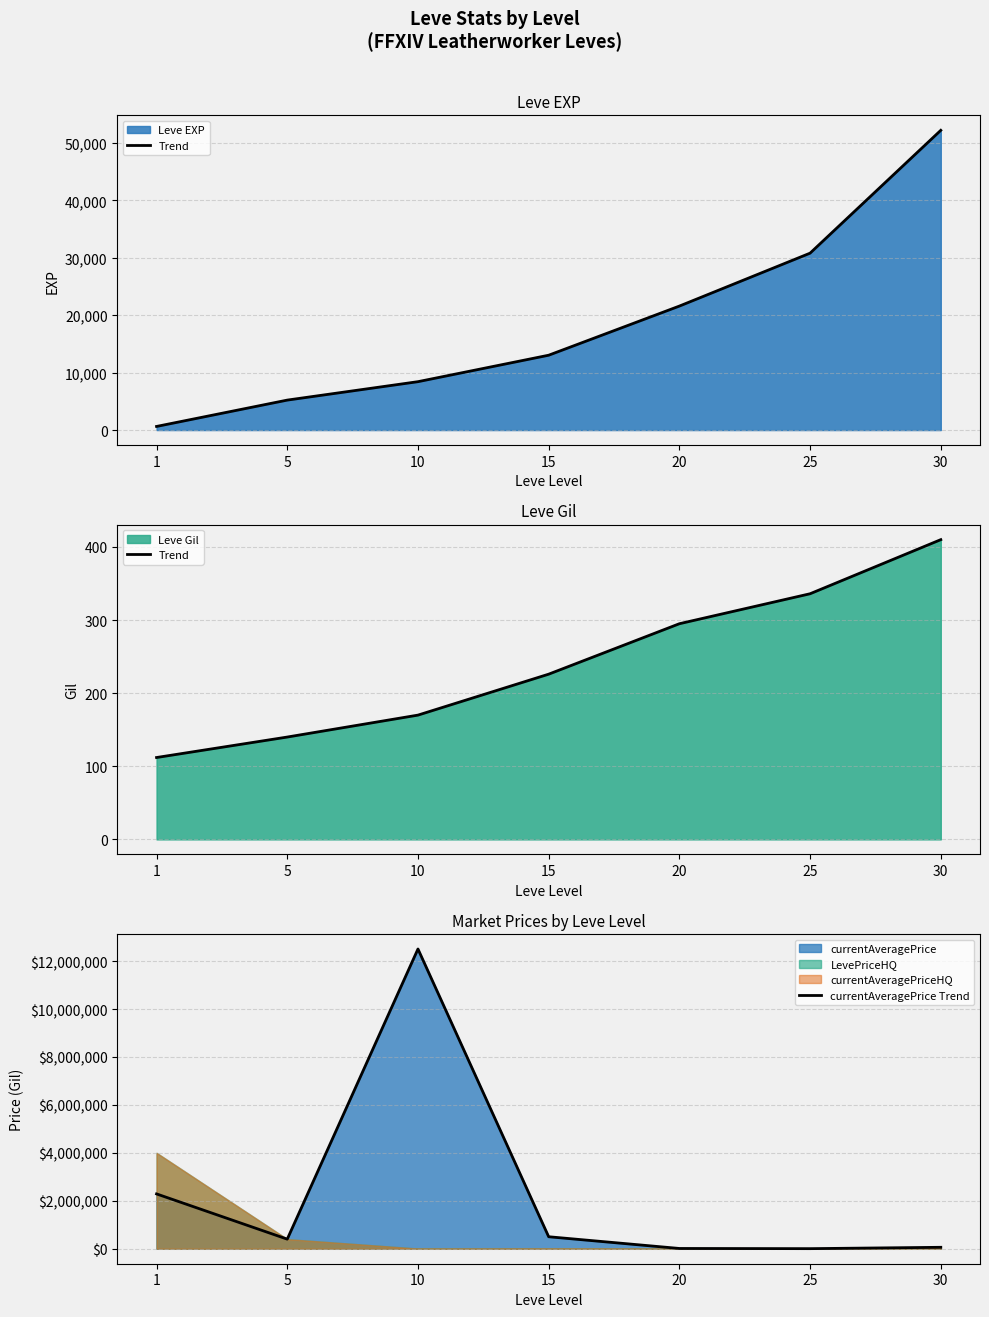

What is the average value of the Trend series?

241.3